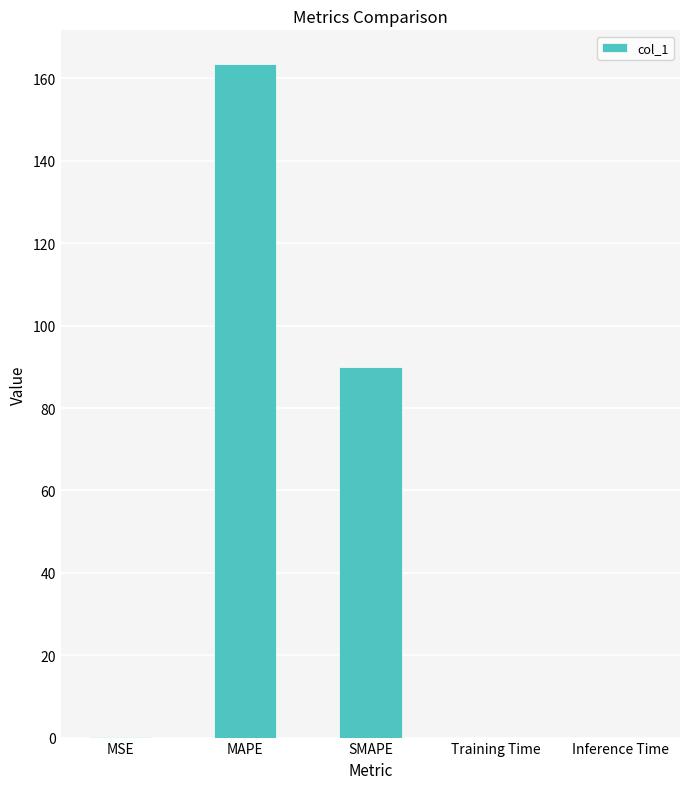

What is the sum of all values?

253.6